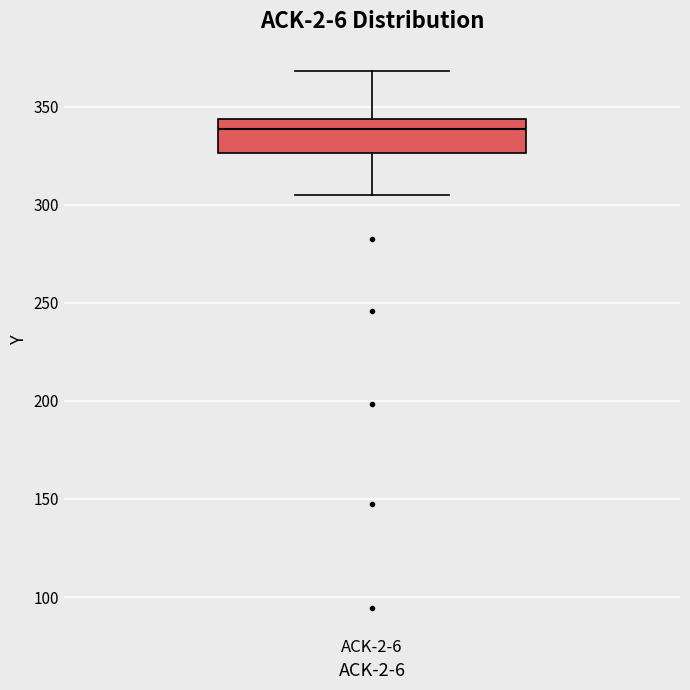

Transcribe this box plot: give where the median line is, the range the box spans, and where the two whiskers end, as read against the y-axis. The values are not printed on the chart, so give them approximately, as read against the axis.

median 340, box 325 to 345, whiskers 305 to 370